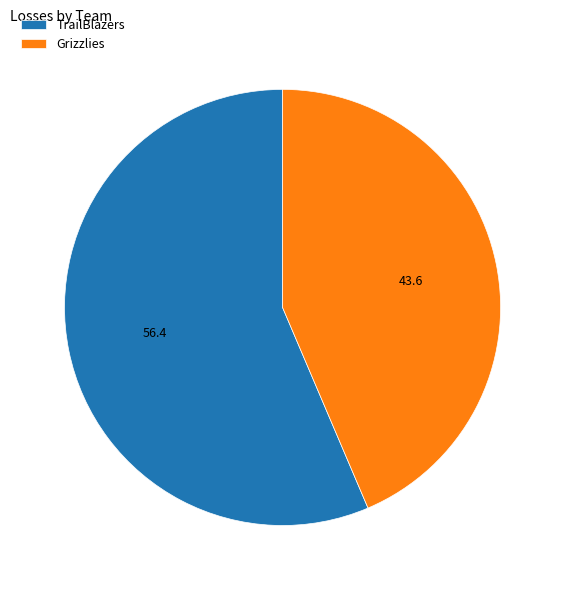

Which slice represents more than half of the pie?

TrailBlazers